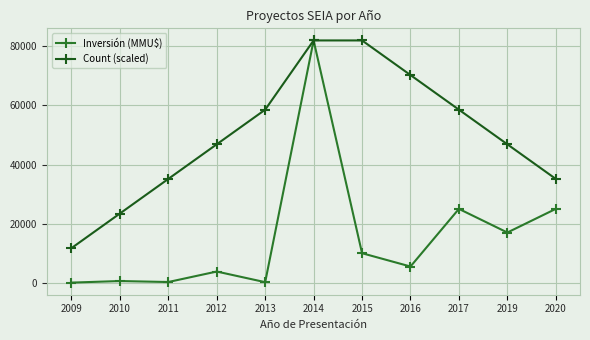

How many data points does each series have?

11